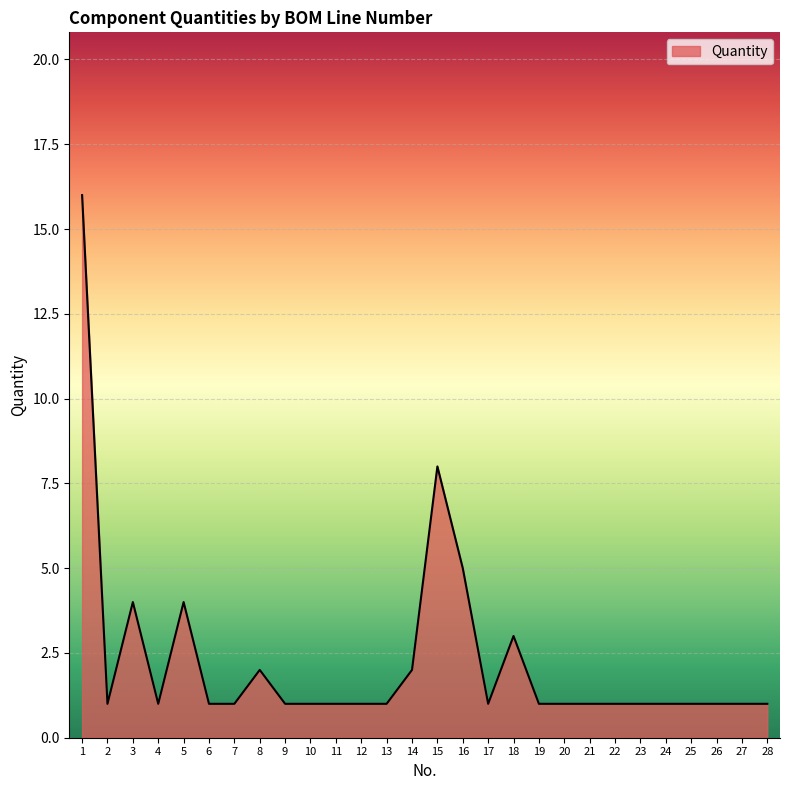

What is the greatest value displayed?

16